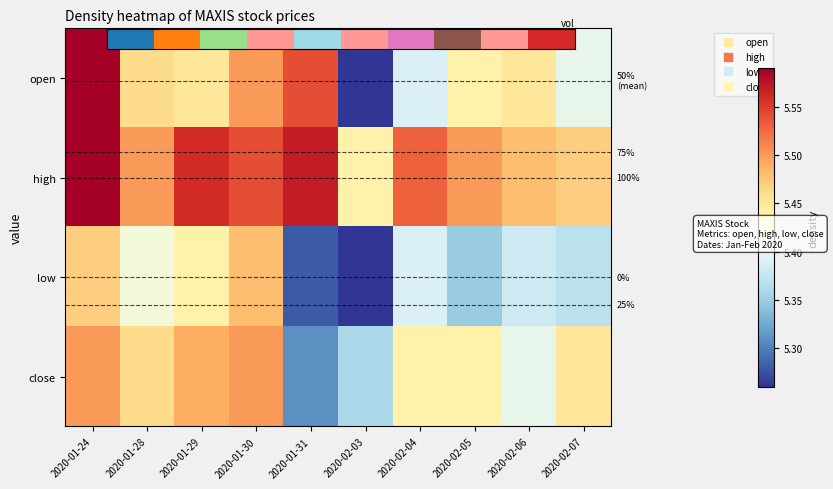

Is the value of low at 2020-01-28 greater than the value of high at 2020-01-31?

No